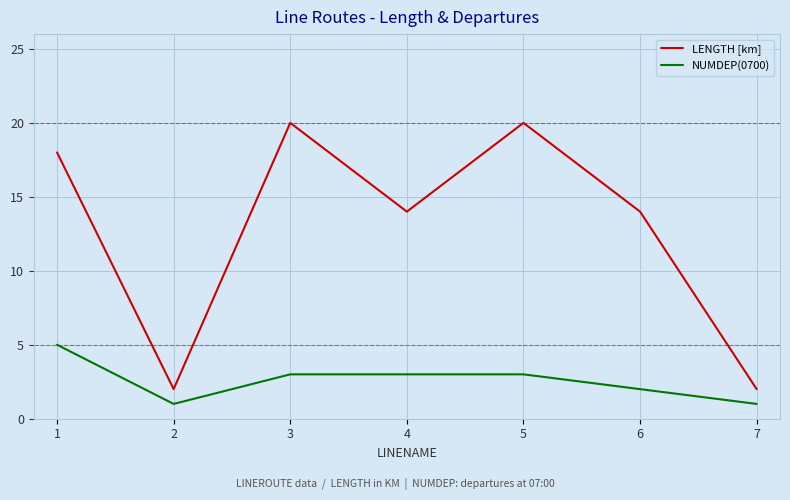

At which category does LENGTH [km] reach its first local valley?

2